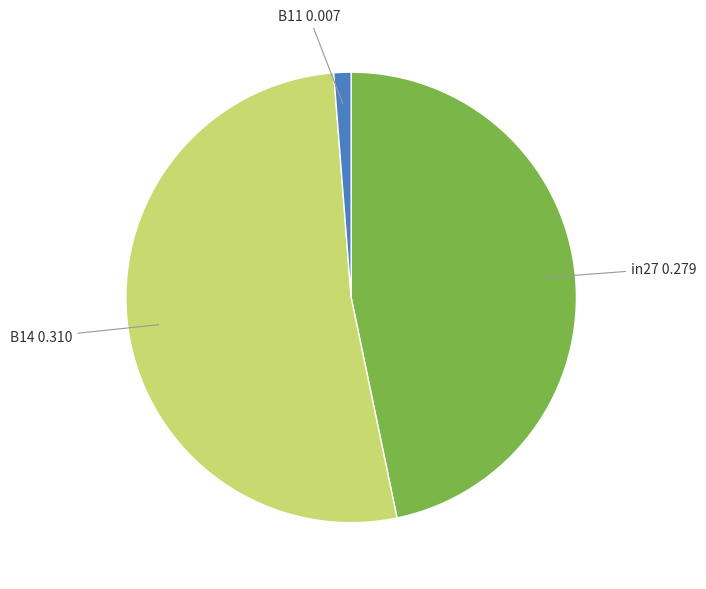

Is there any slice that represents more than half of the pie?

Yes